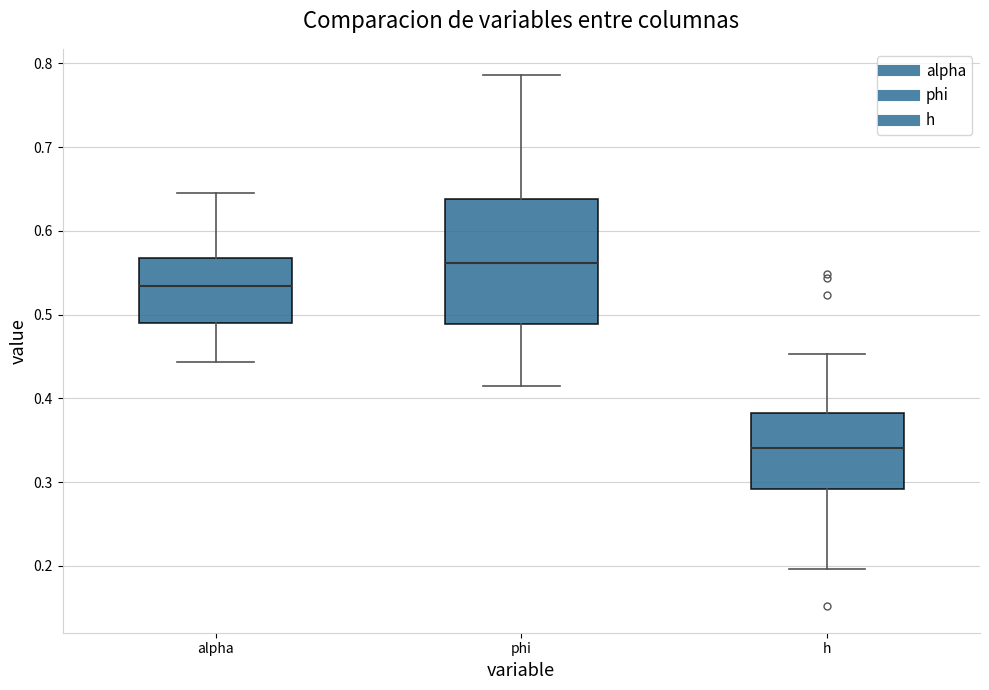

Reading left to right, transcribe this box plot: for each box, give where its median line is, the range the box spans, and where its two whiskers end, as read against the y-axis. The values are not printed on the chart, so give them approximately, as read against the axis.

alpha: median 0.53, box 0.49 to 0.57, whiskers 0.44 to 0.65
phi: median 0.56, box 0.49 to 0.64, whiskers 0.42 to 0.79
h: median 0.34, box 0.29 to 0.38, whiskers 0.20 to 0.45